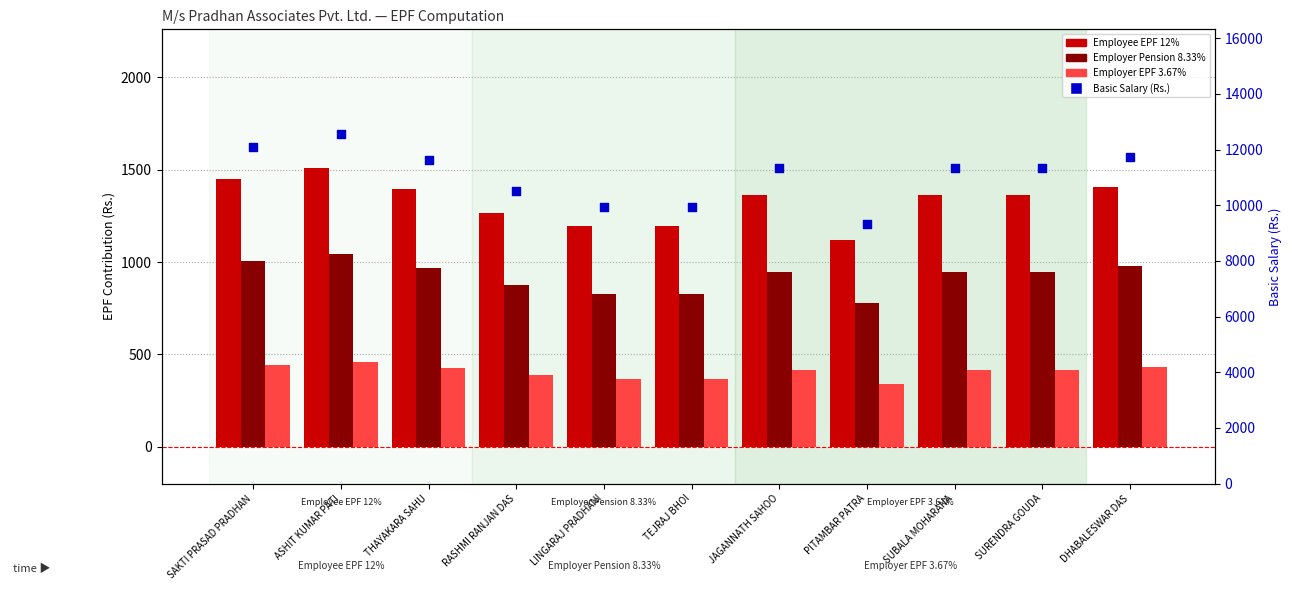

Is the value of Employee EPF 12% at RASHMI RANJAN DAS greater than the value of Employer Pension 8.33% at THAYAKARA SAHU?

Yes